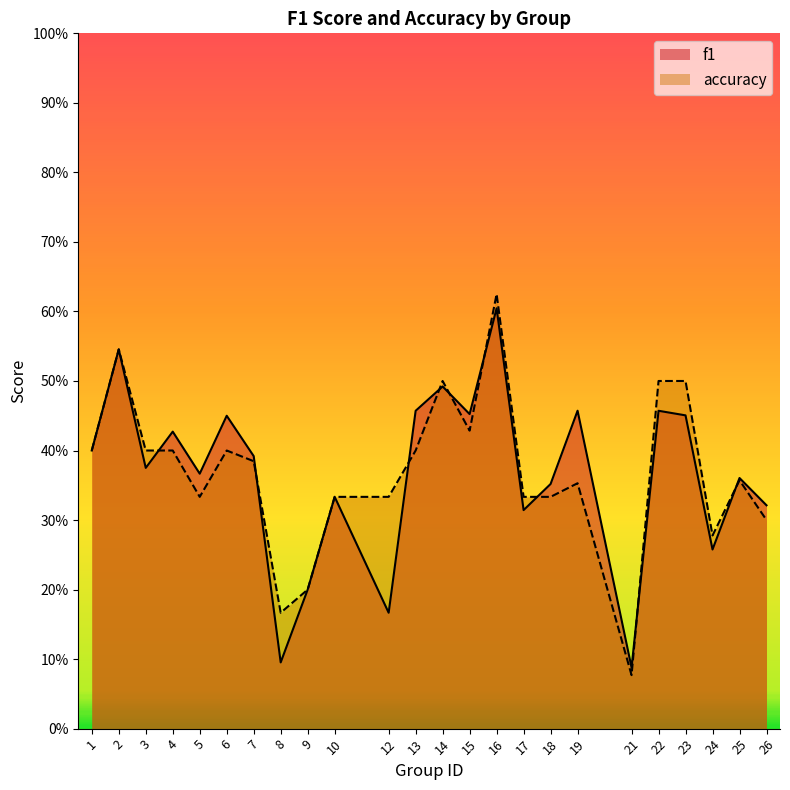

At which category does the chart reach its peak across all series?

16